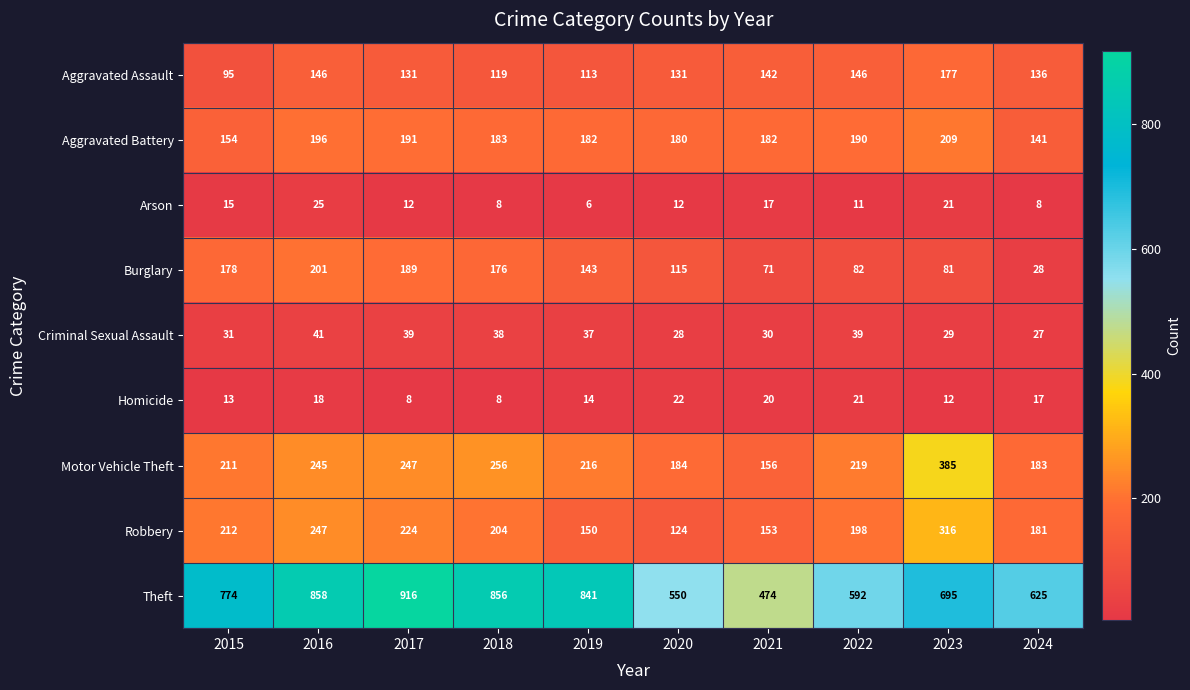

Between 2018 and 2019, which series saw the biggest shift?

Robbery